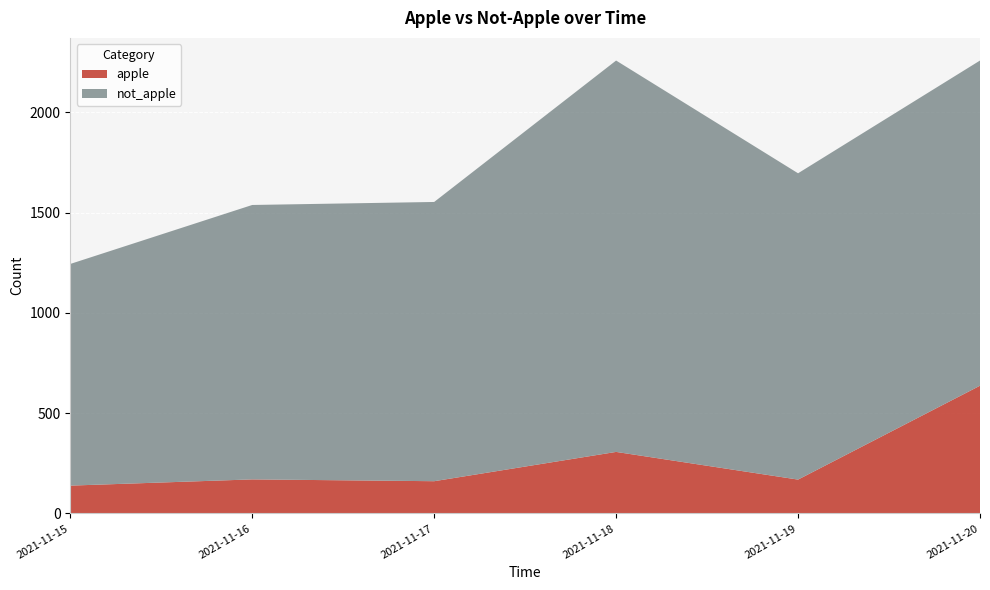

Reading left to right, extract all data points from this chart.

apple: 2021-11-15=139	2021-11-16=170	2021-11-17=161	2021-11-18=307	2021-11-19=169	2021-11-20=637
not_apple: 2021-11-15=1105	2021-11-16=1368	2021-11-17=1392	2021-11-18=1951	2021-11-19=1527	2021-11-20=1621